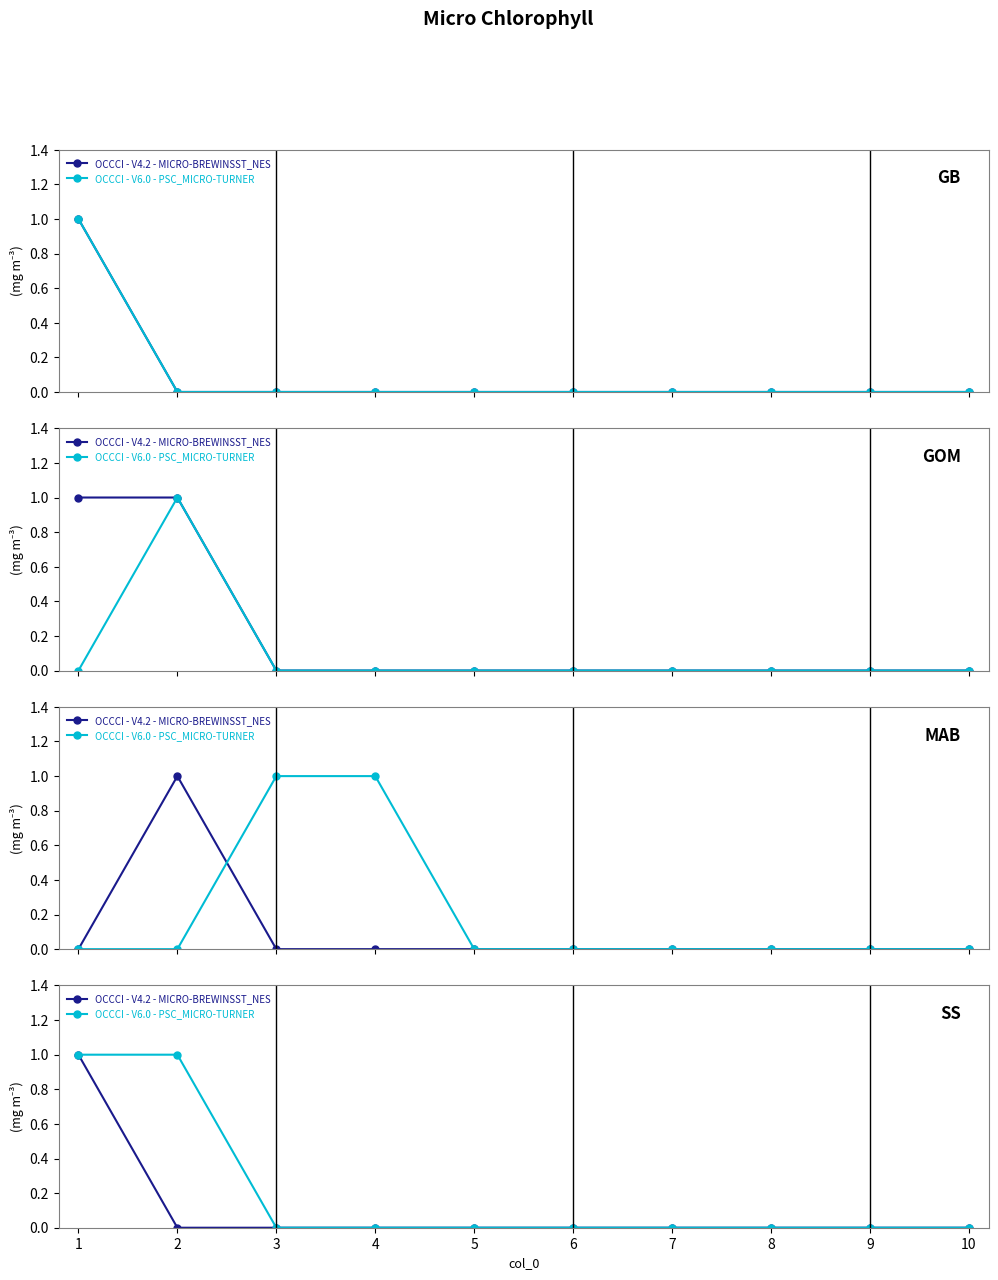

What are all the series names shown in the legend?

OCCCI - V4.2 - MICRO-BREWINSST_NES, OCCCI - V6.0 - PSC_MICRO-TURNER